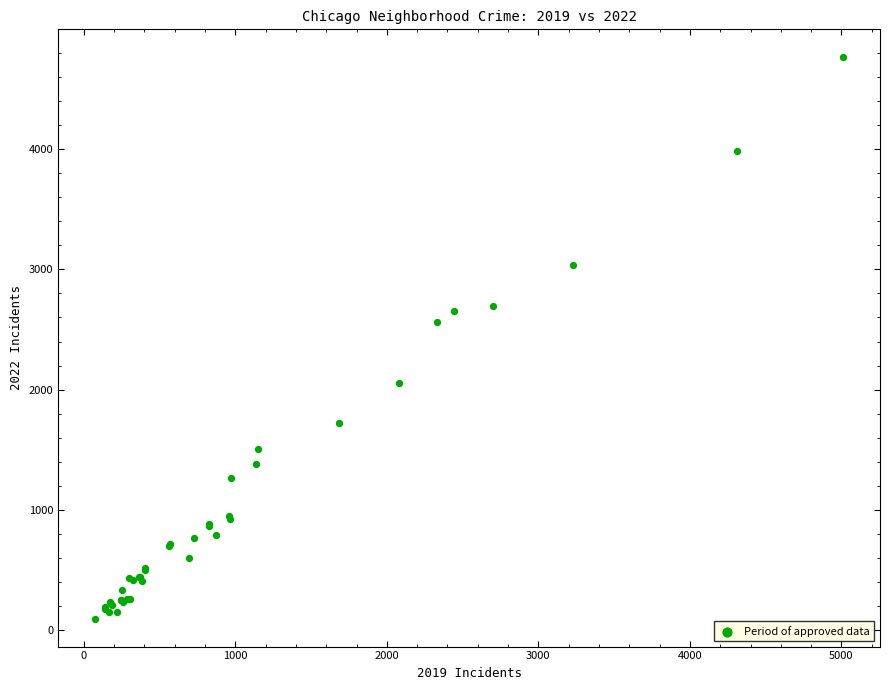

What Y value in the scatter plot is closest to 2430?

2566